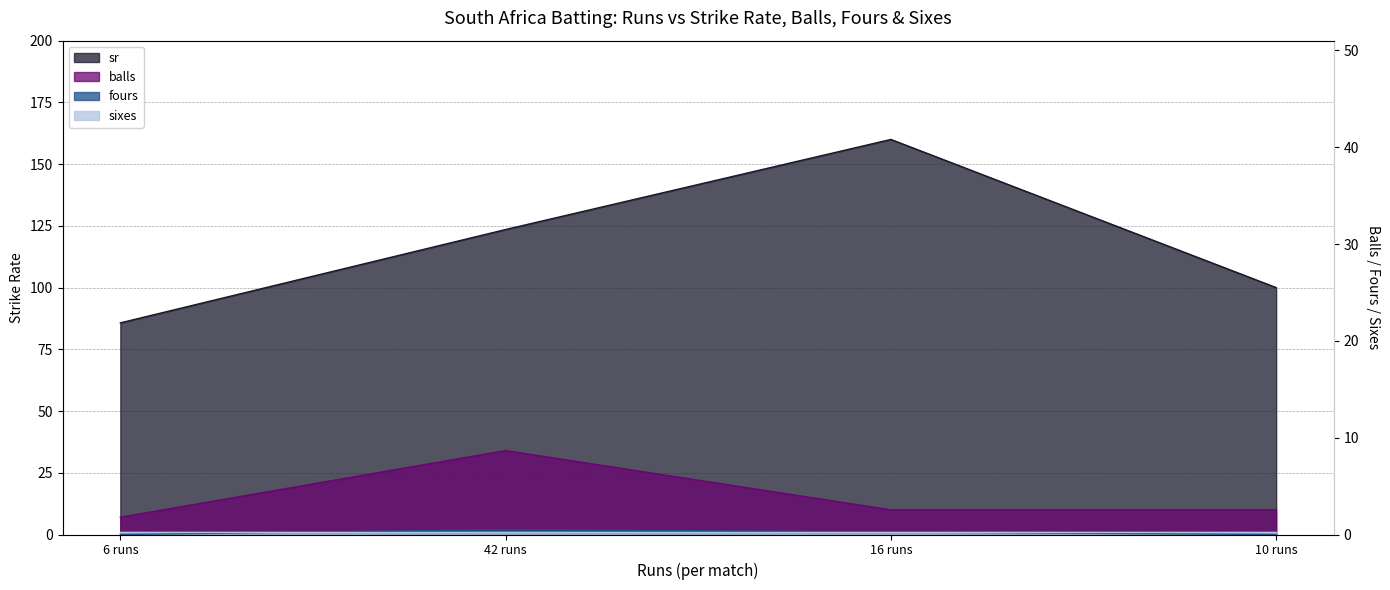

True or false: sr has a value of 160.0 at 16 runs.

True